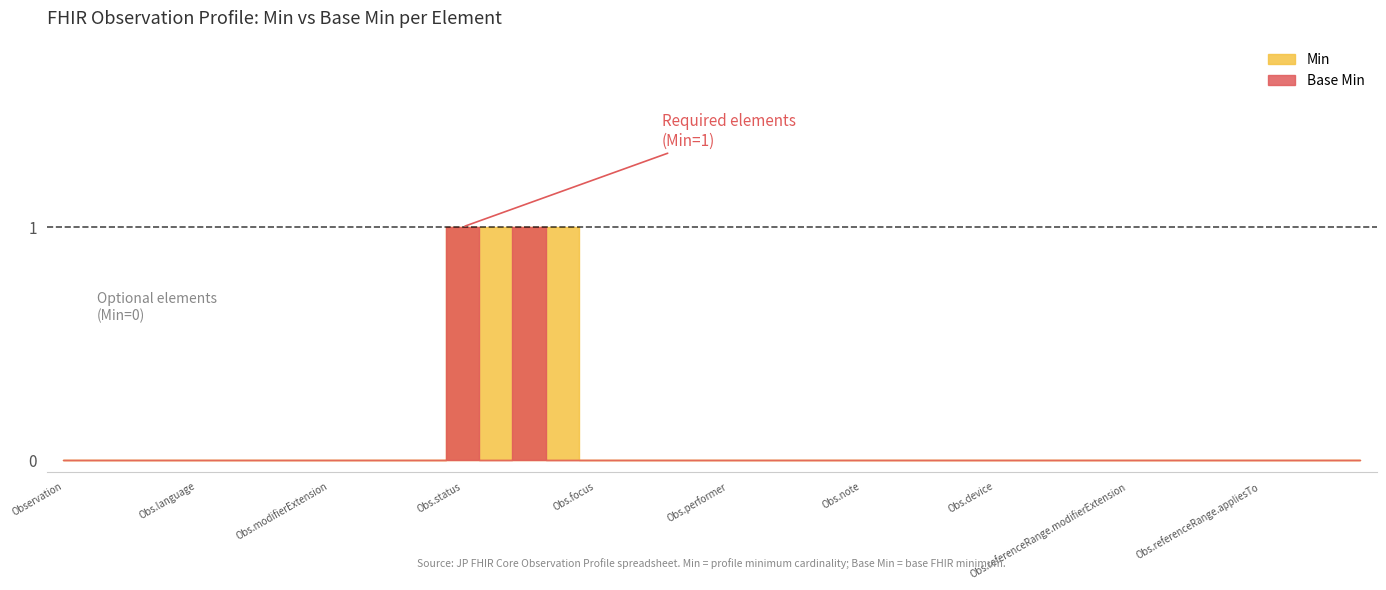

Which series has the largest range (max minus min)?

Min